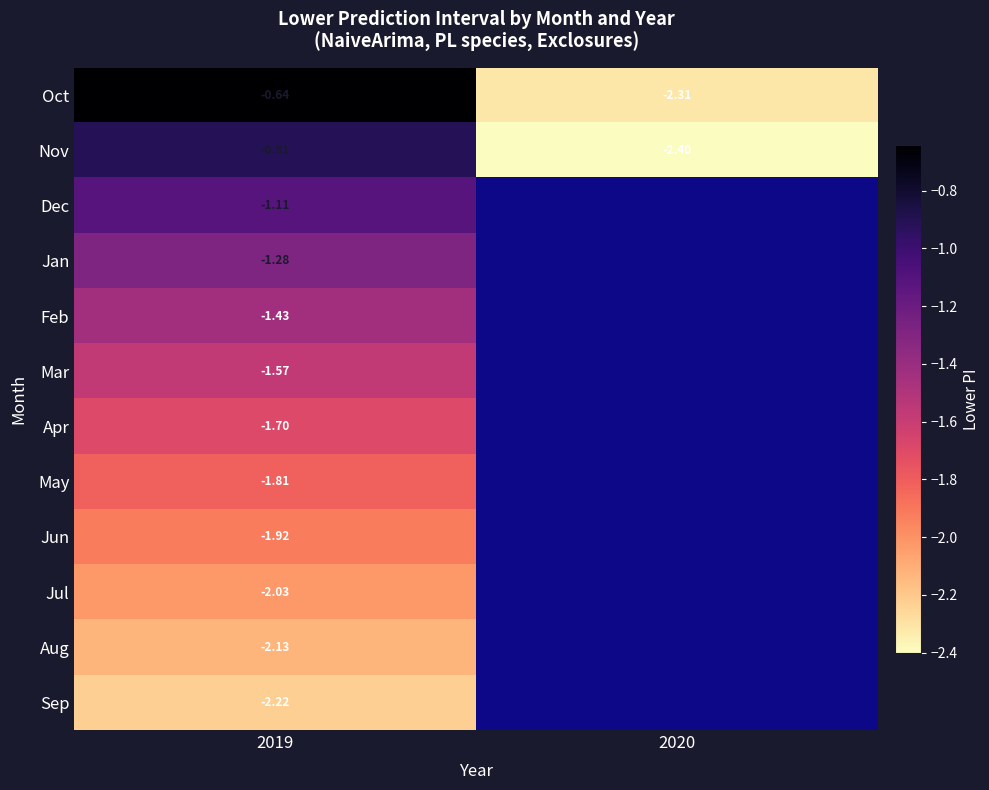

Rank the series at 2019 from lowest to highest value.

Sep, Aug, Jul, Jun, May, Apr, Mar, Feb, Jan, Dec, Nov, Oct